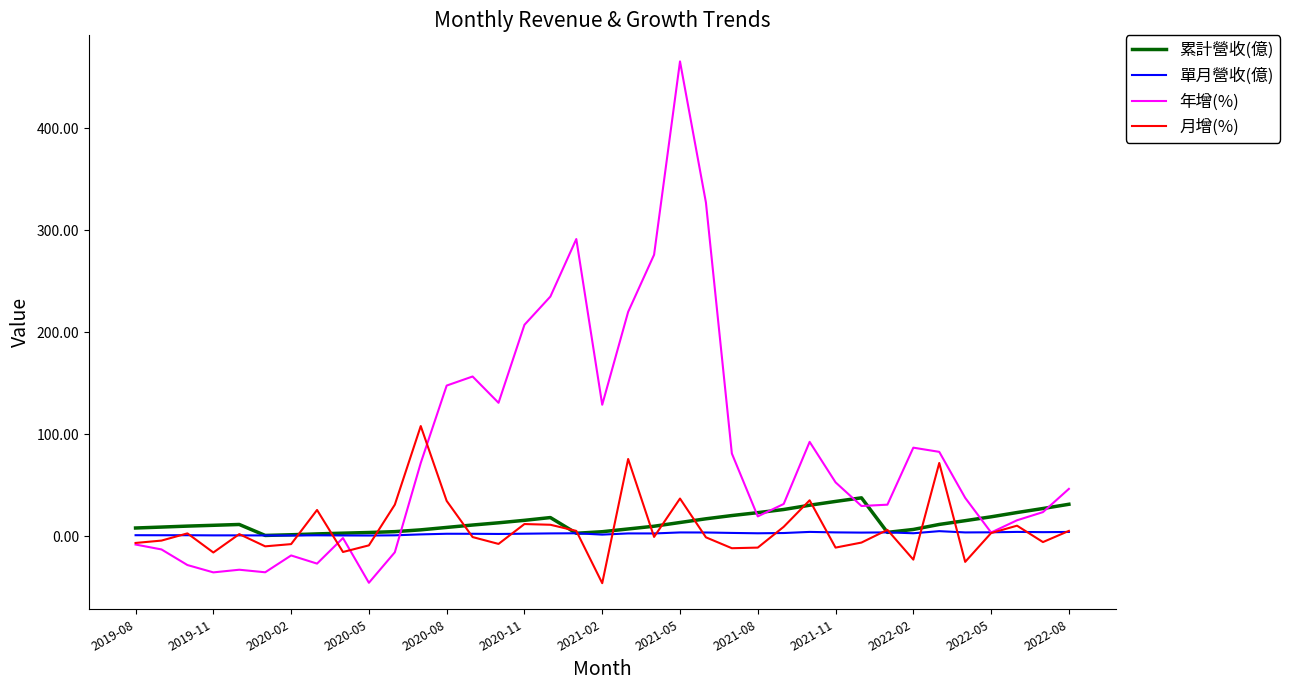

Which series has the largest total across all categories?

年增(%)